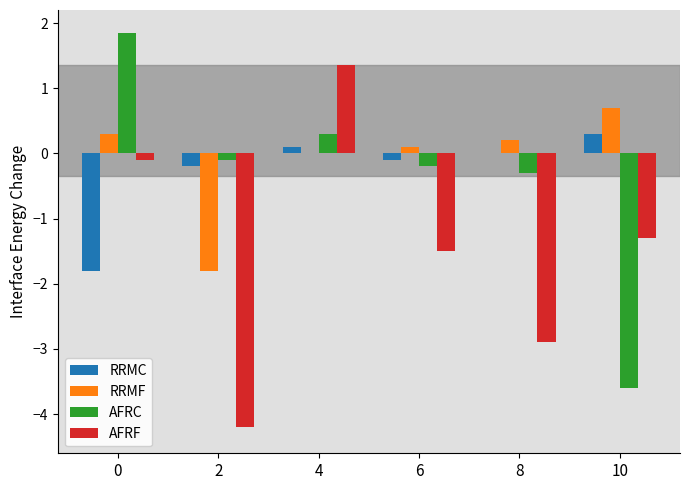

What is the total value across all series at 2?

-6.3